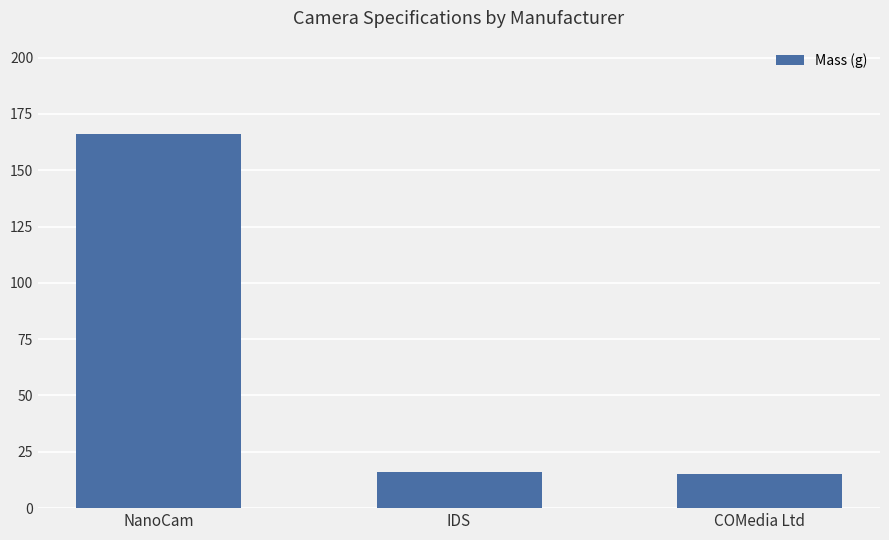

Are the bars grouped side by side (vs. stacked)?

No